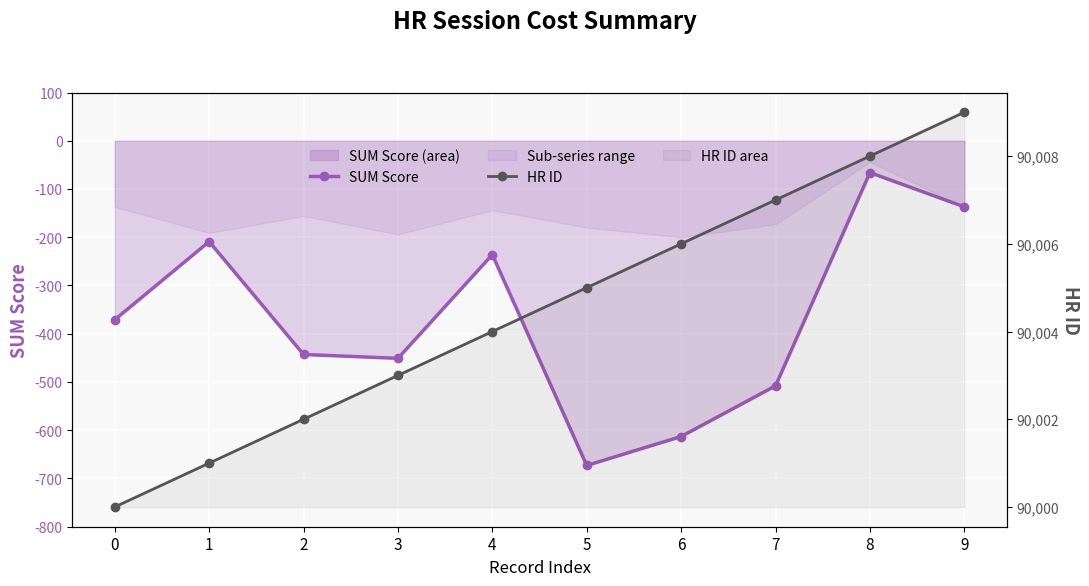

How many values in the HR ID series are below 90005?

5